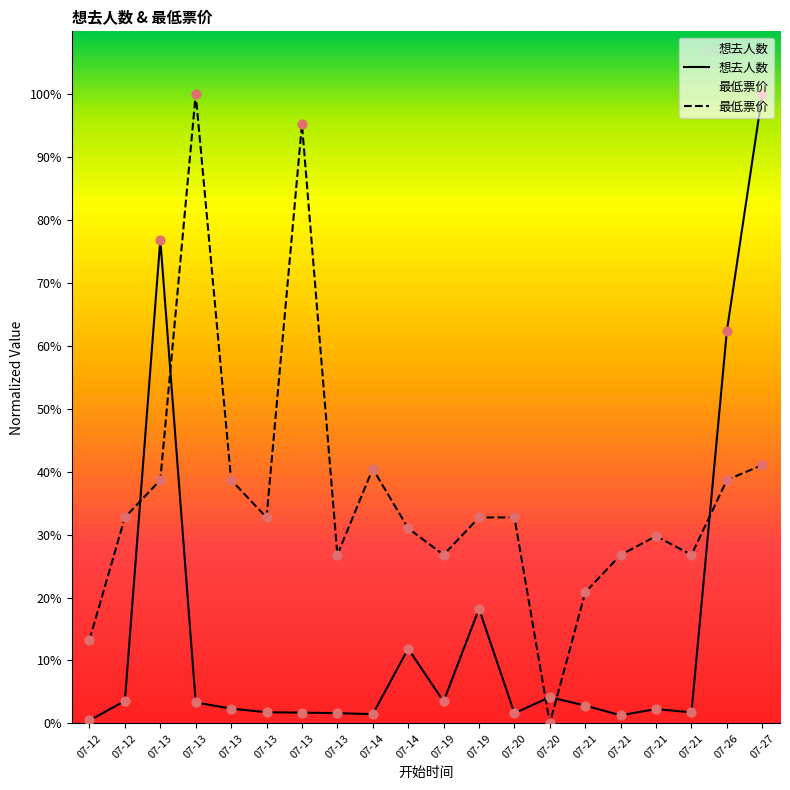

What are all the series names shown in the legend?

想去人数, 最低票价